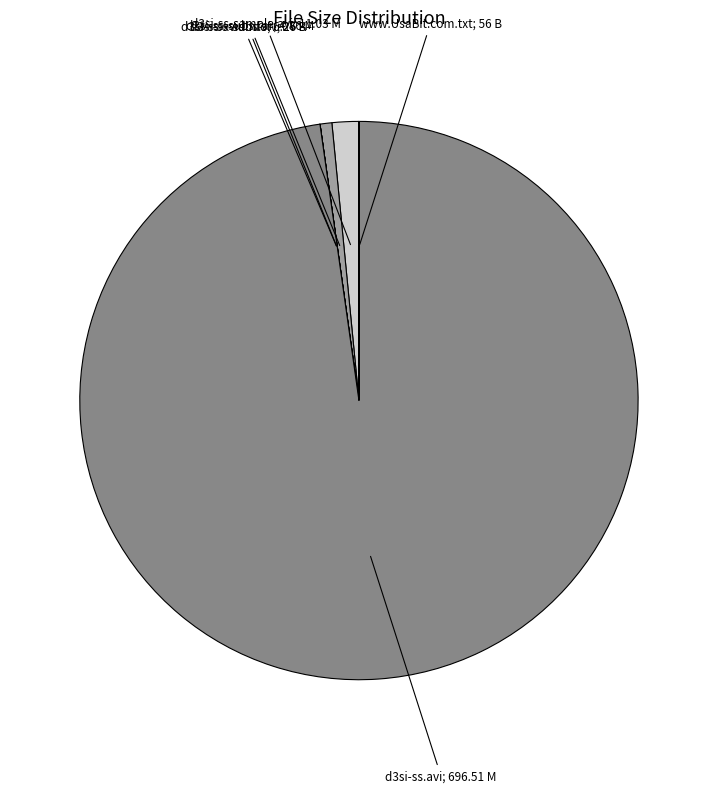

Is there any slice that represents more than half of the pie?

Yes